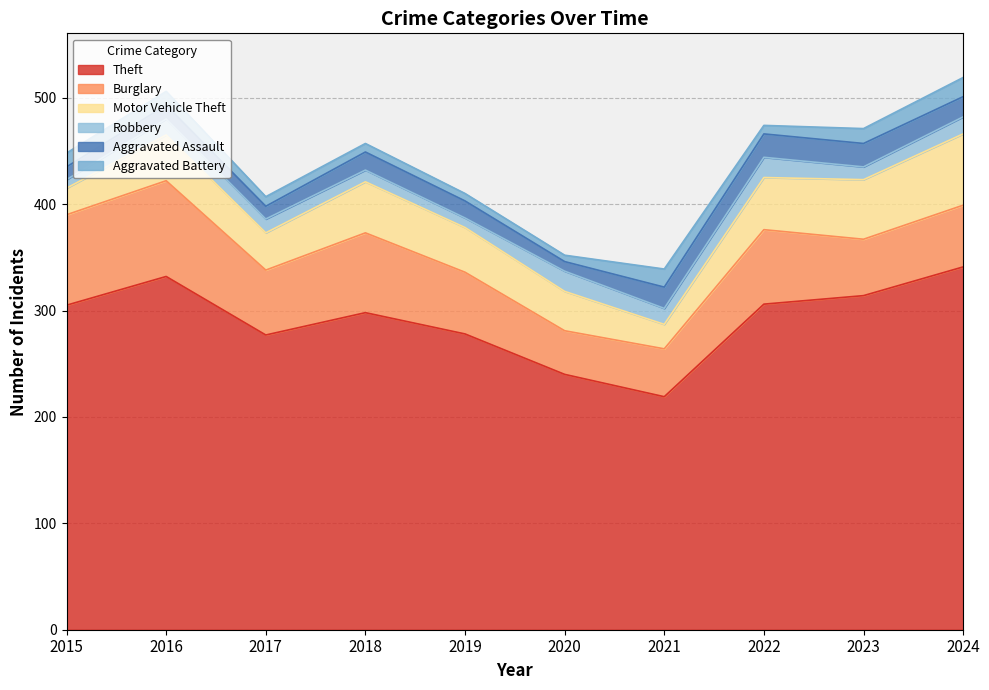

At which label is Burglary closest to 65?

2017